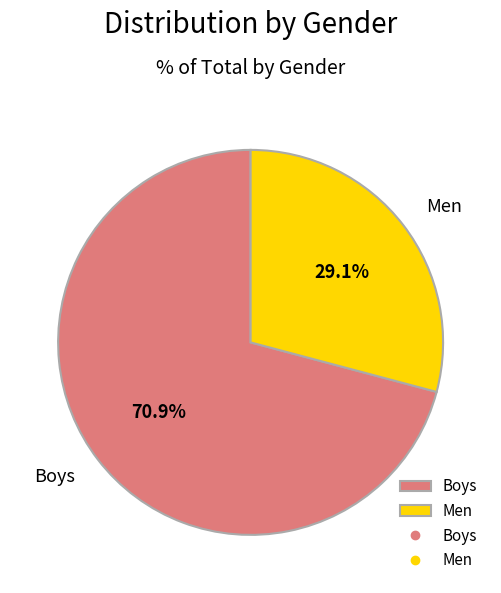

How many slices are in this pie chart?

2